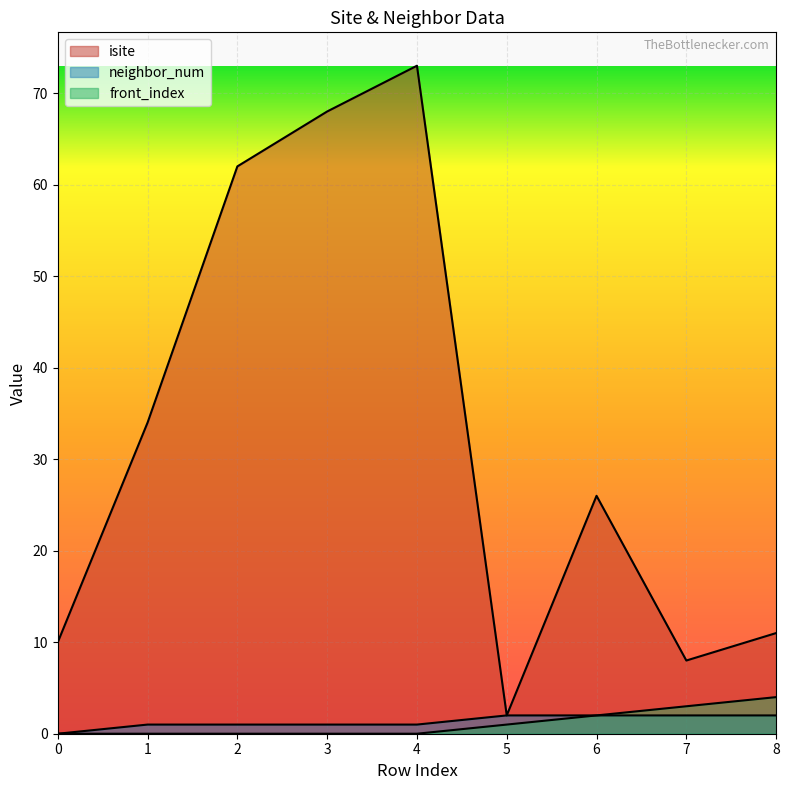

What is the sum of all isite values?

294